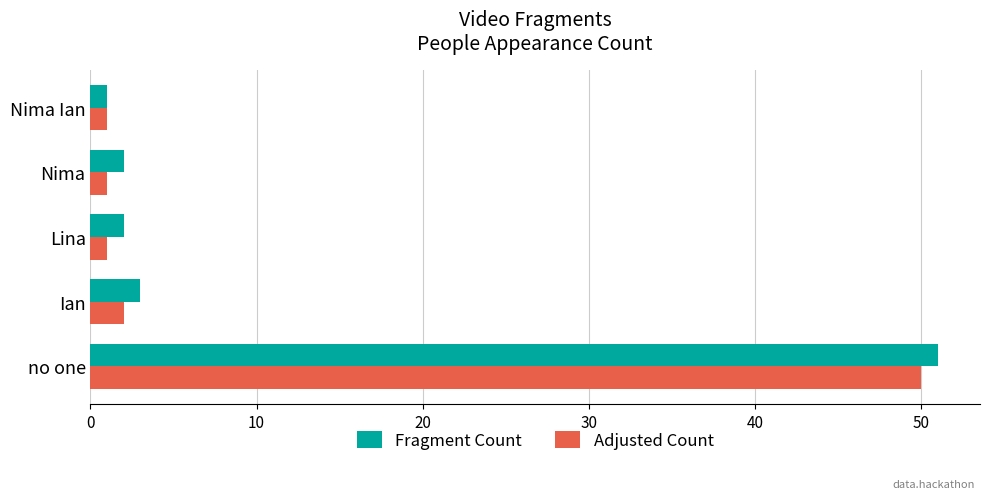

What is the maximum value shown in the chart?

51